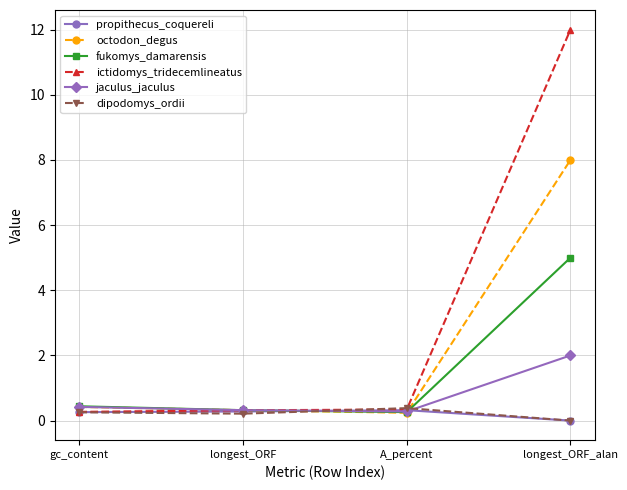

True or false: octodon_degus has more than 2 points higher than both neighbors.

False